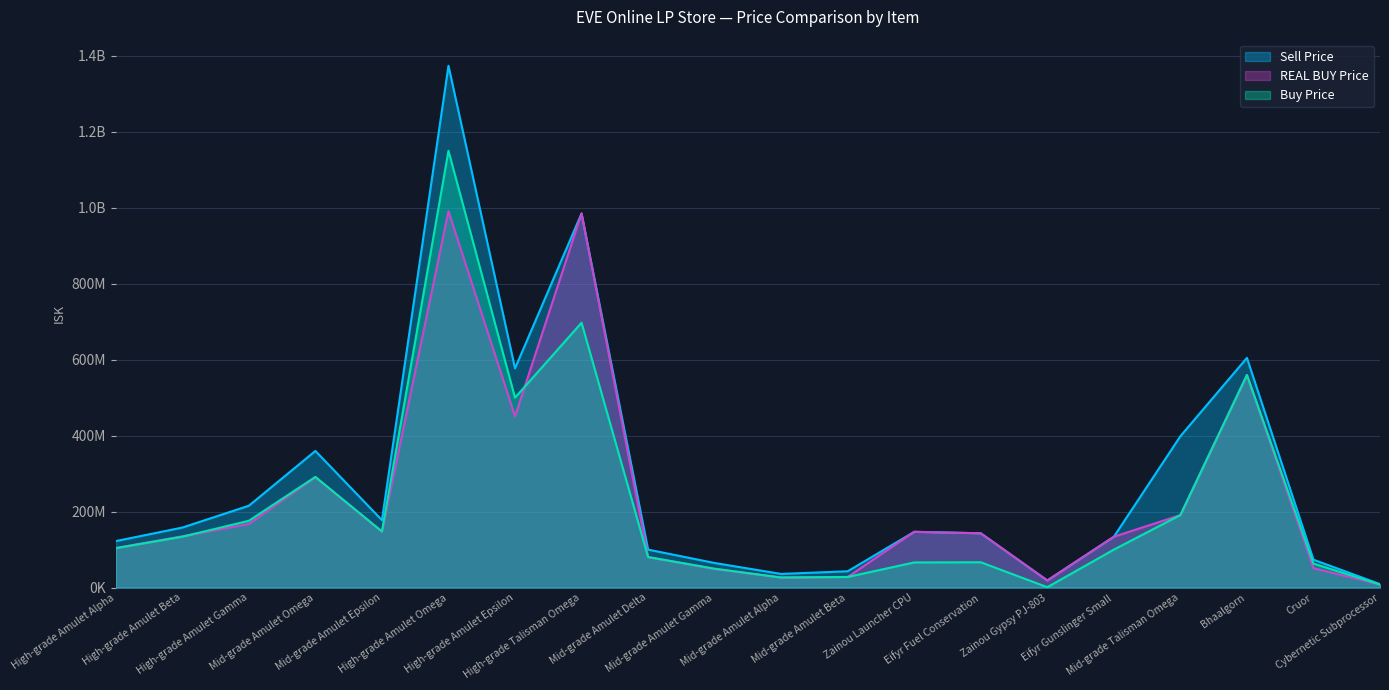

What is the difference between the Buy Price values at Cruor and Eifyr Fuel Conservation?

3540000